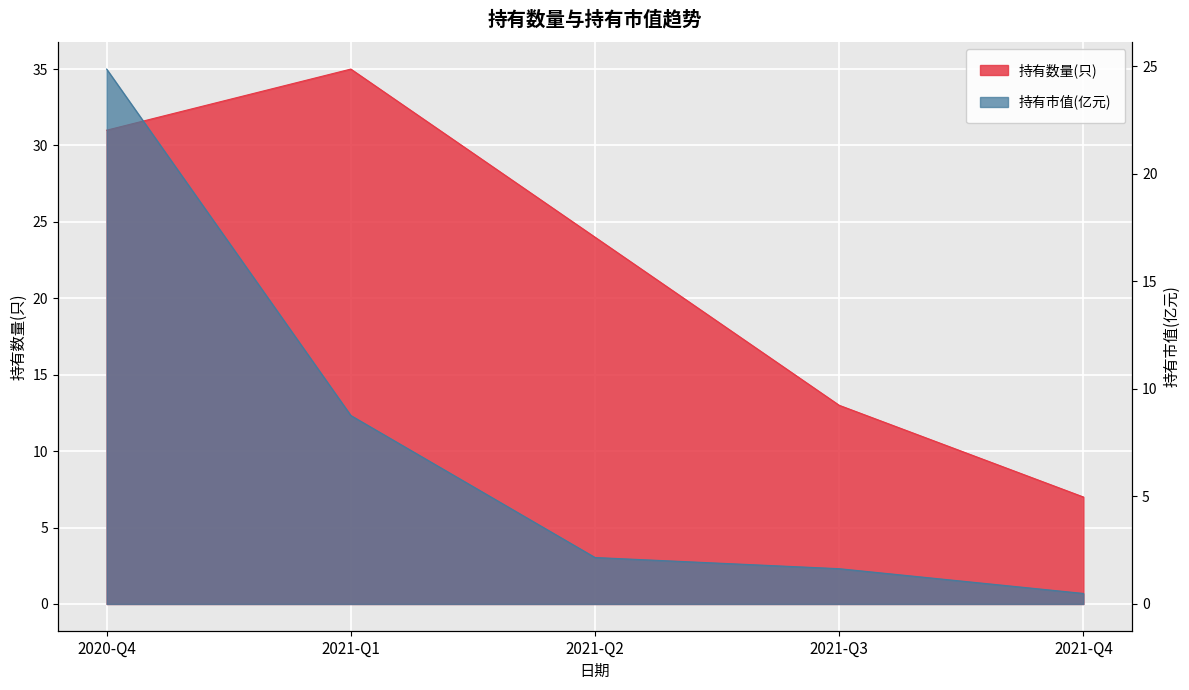

How many series are shown in this chart?

2